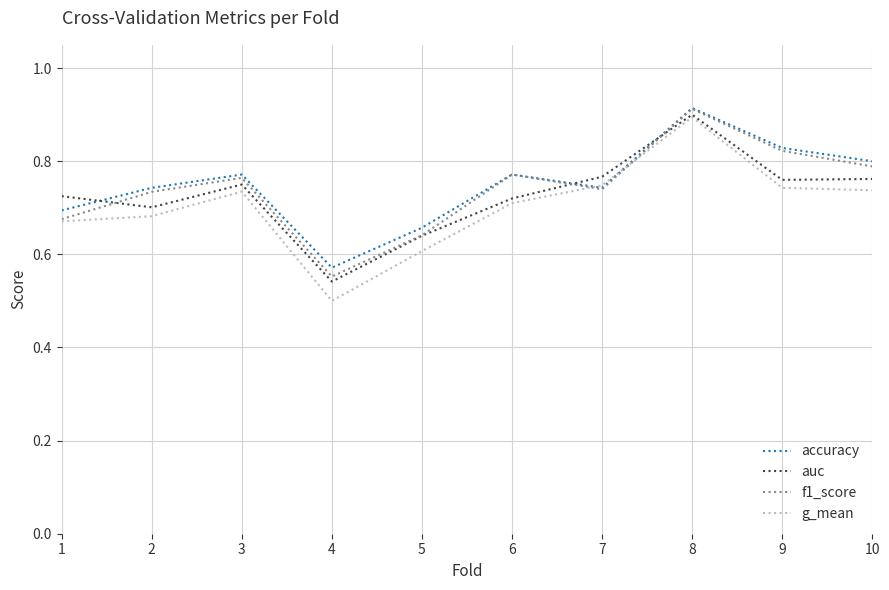

True or false: auc and accuracy intersect in this chart.

True